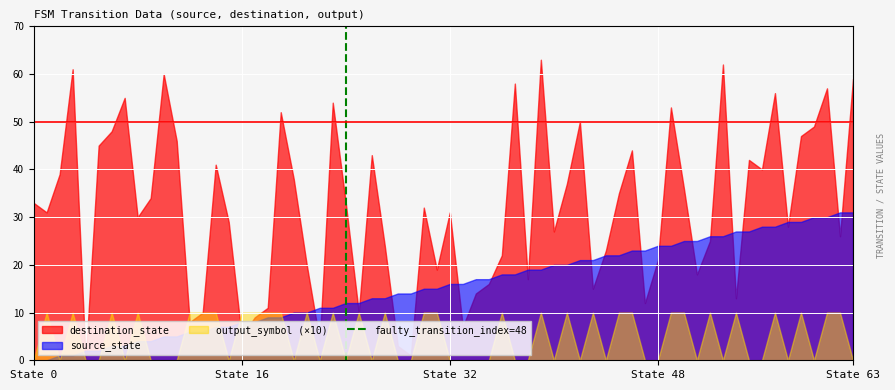

How many lines are shown in the chart?

3